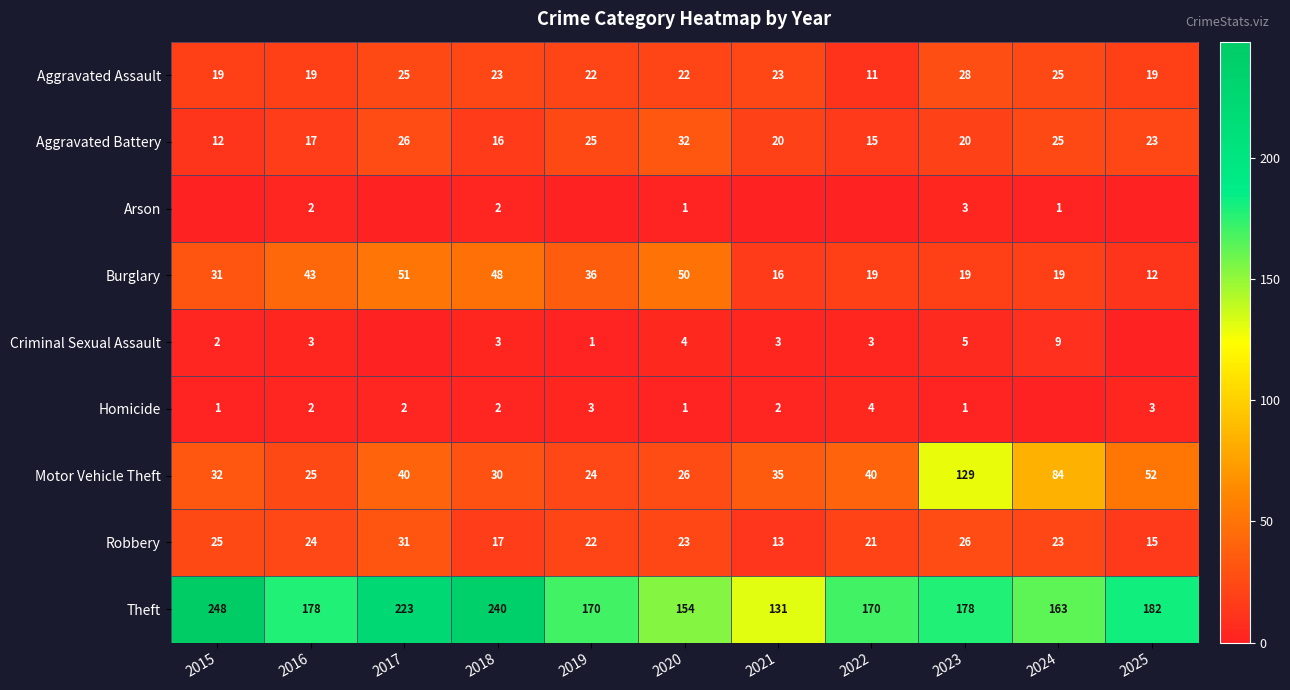

Between 2025 and 2023, which is larger?

2023